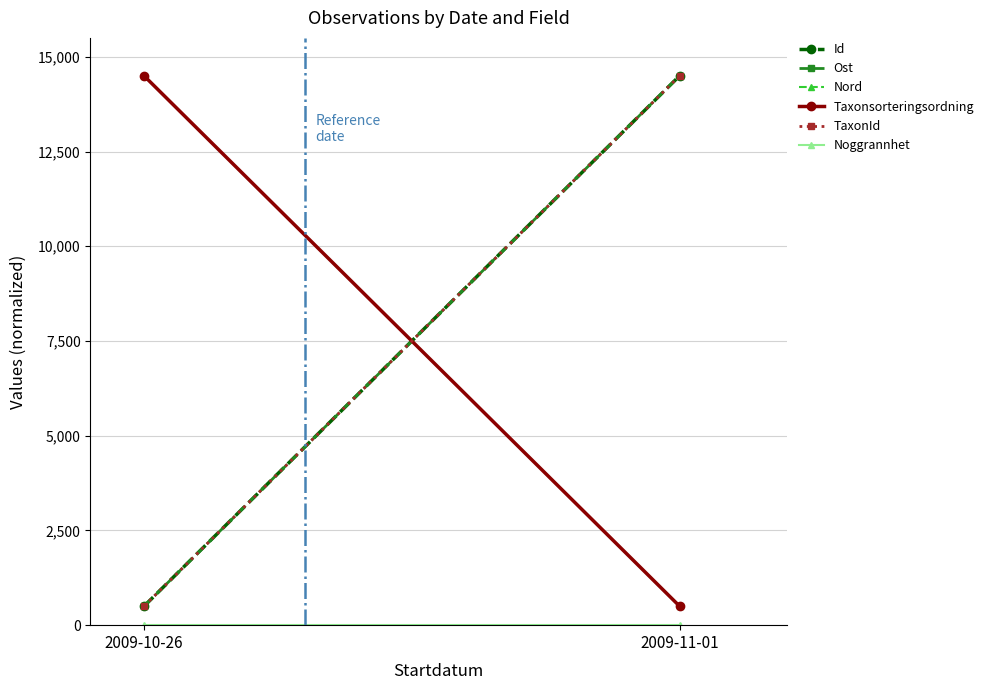

What position from the right is 2009-11-01?

1